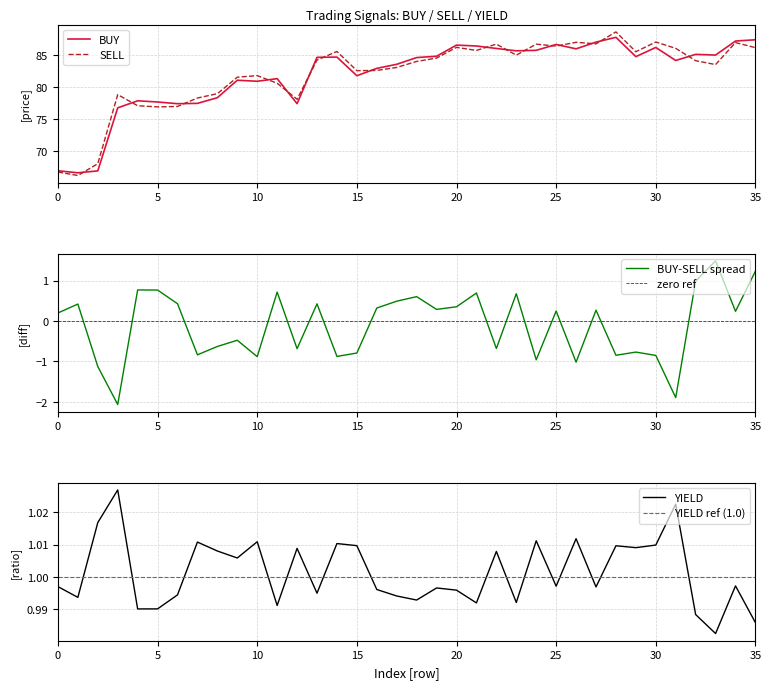

True or false: BUY has more than 0 interior local peaks.

True